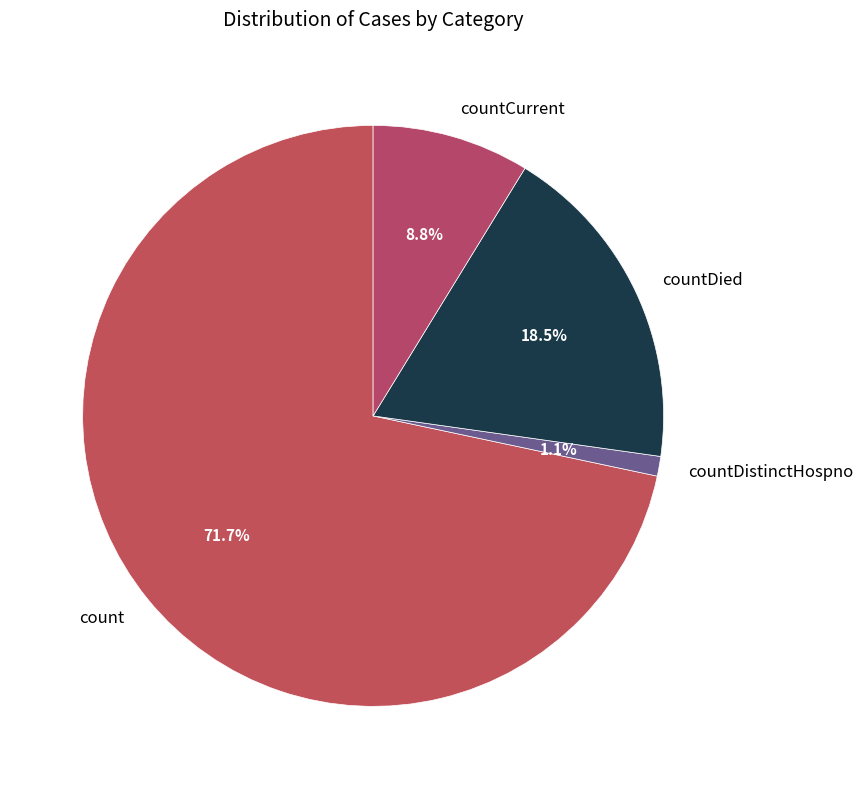

The countDistinctHospno slice represents 1% of the pie. True or false?

True